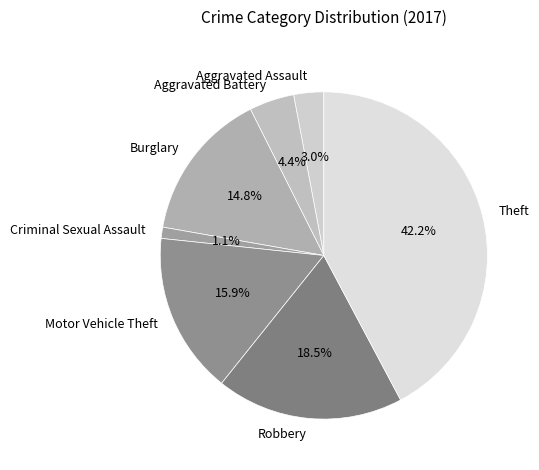

Between Motor Vehicle Theft and Criminal Sexual Assault, which is larger?

Motor Vehicle Theft